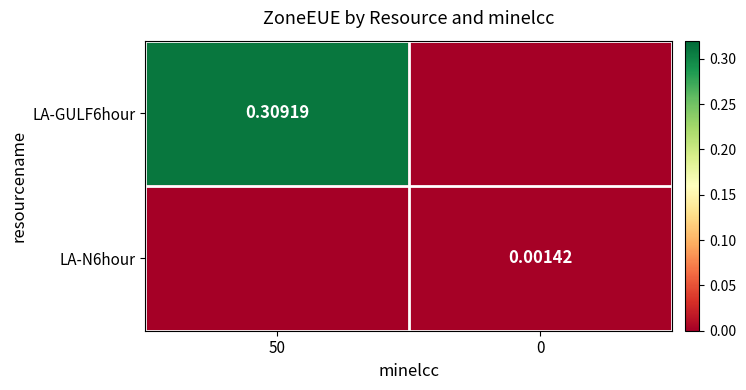

Is it true that LA-N6hour equals 0.0 at 50?

False